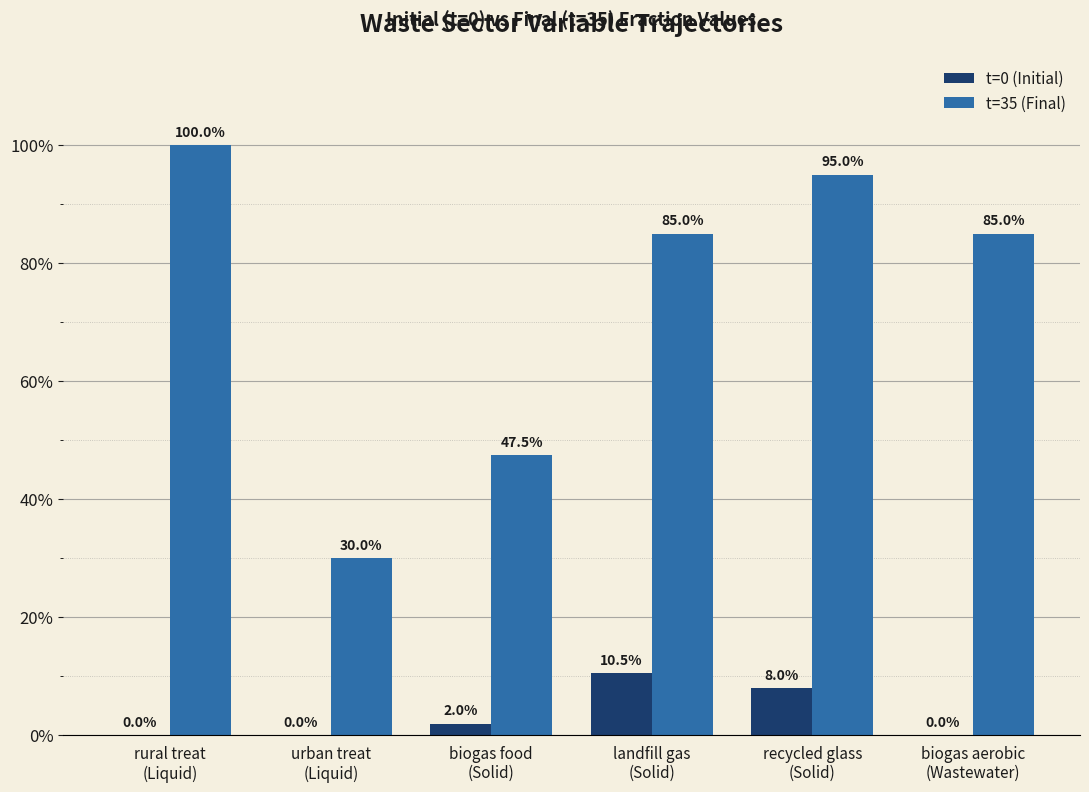

Are the bars grouped side by side (vs. stacked)?

Yes